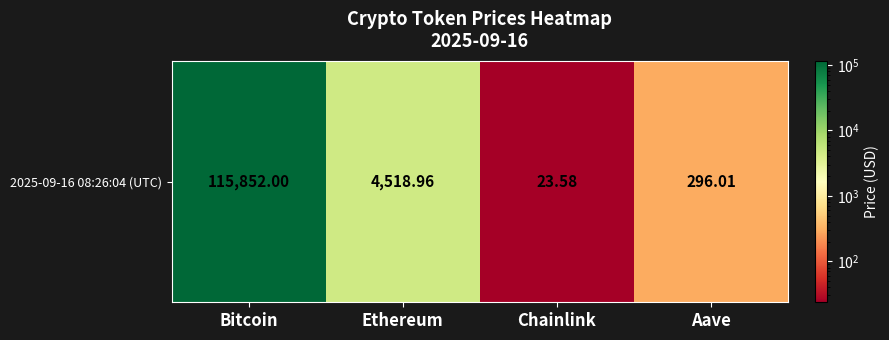

Is it true that the value at Bitcoin is 115852.0?

True